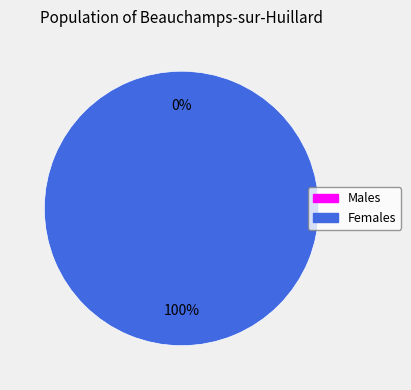

To the nearest percent, what is the difference between the largest and smallest slice percentages?

100%